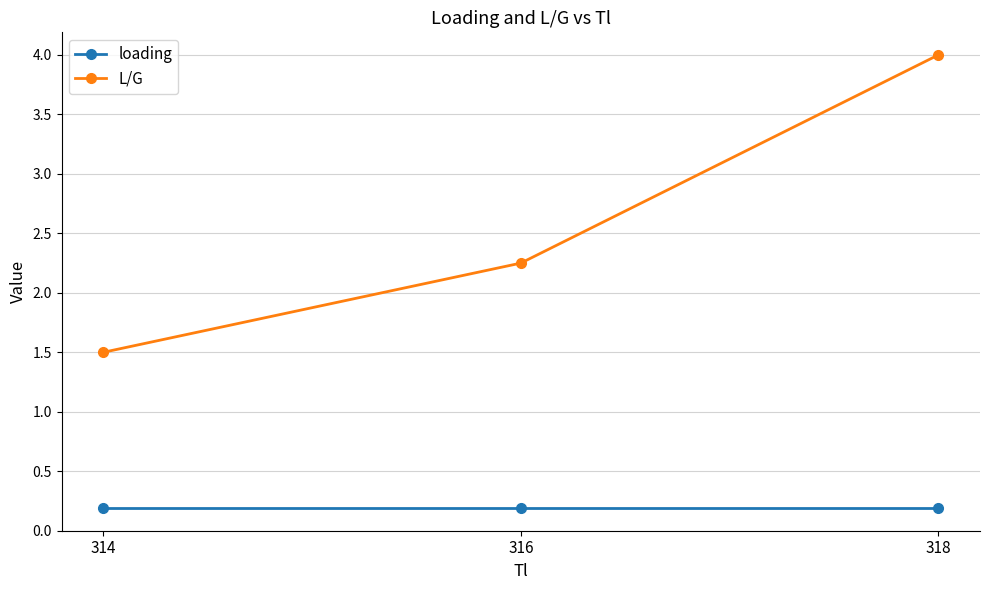

Where does the L/G series first go above 2?

316